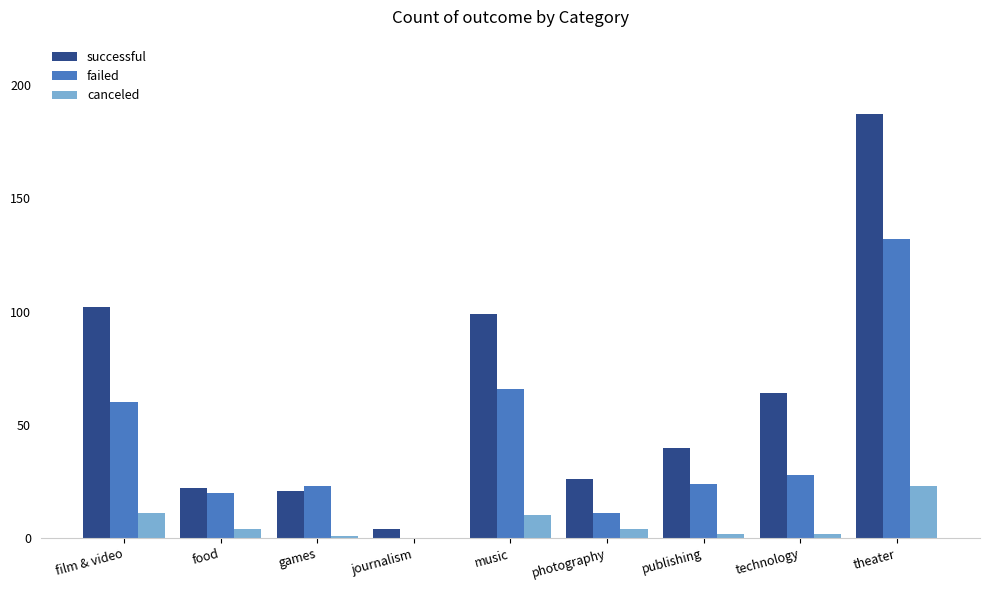

How many groups of bars are there?

9